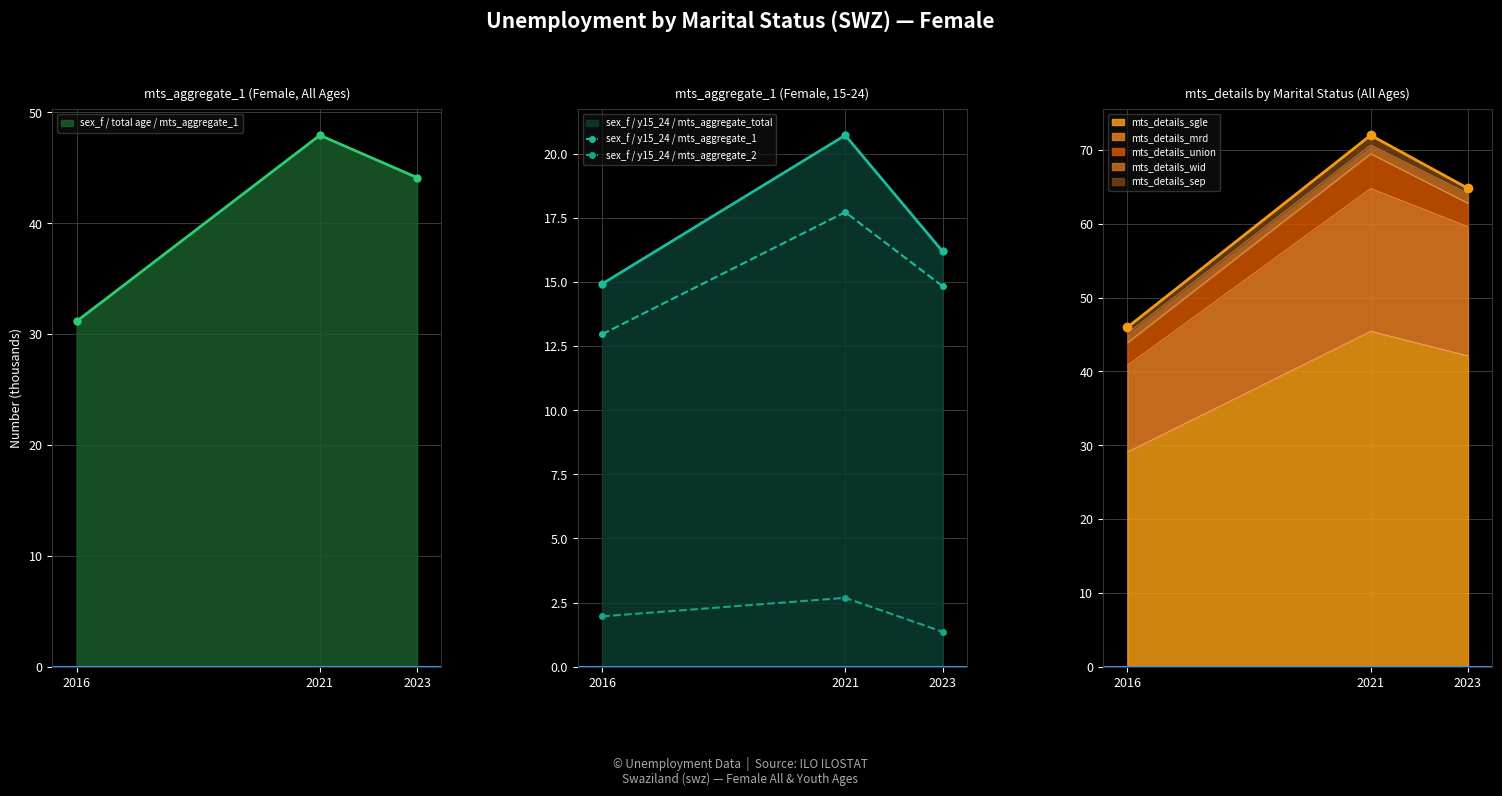

How many data points in sex_f / y15_24 / mts_aggregate_1 are less than 14?

1